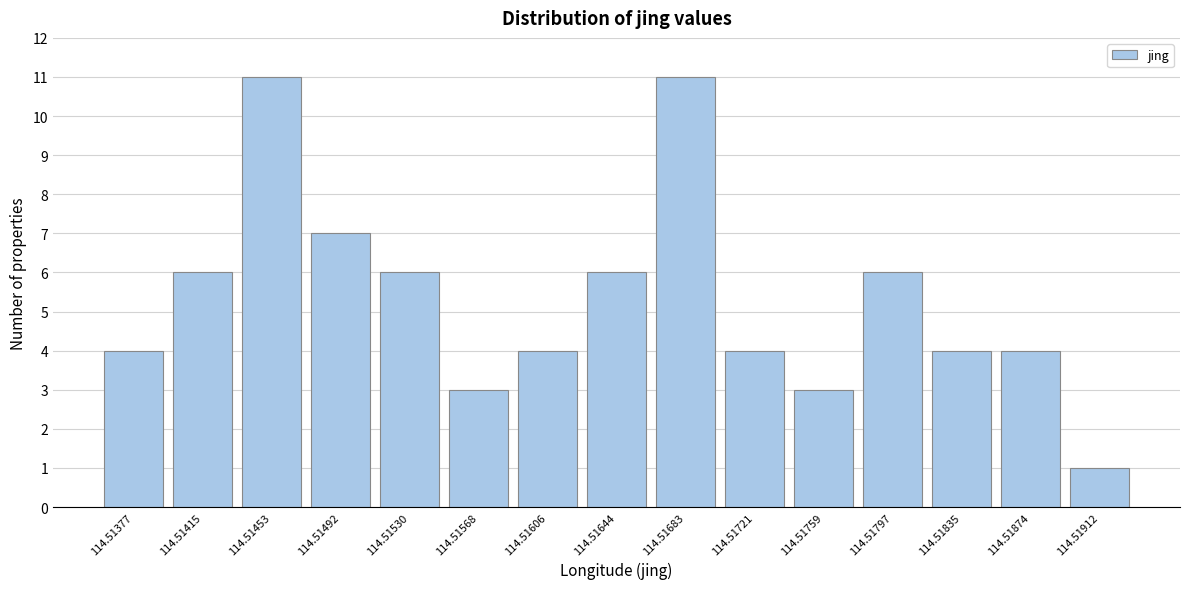

Reading left to right, what are all the values shown in this chart?

114.51377=4	114.51415=6	114.51453=11	114.51492=7	114.51530=6	114.51568=3	114.51606=4	114.51644=6	114.51683=11	114.51721=4	114.51759=3	114.51797=6	114.51835=4	114.51874=4	114.51912=1